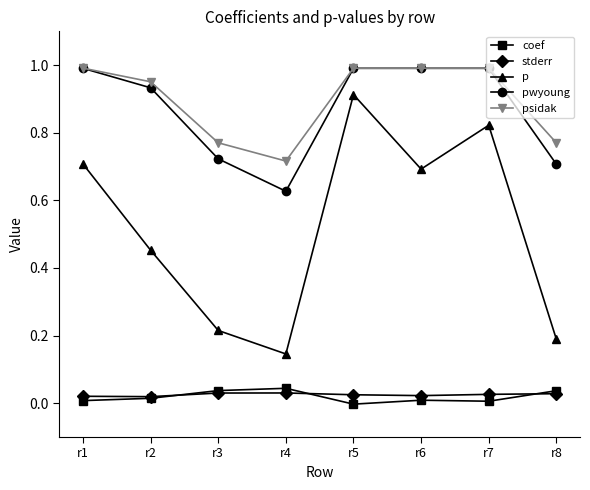

In stderr, how many points are higher than both neighbors (excluding endpoints)?

1